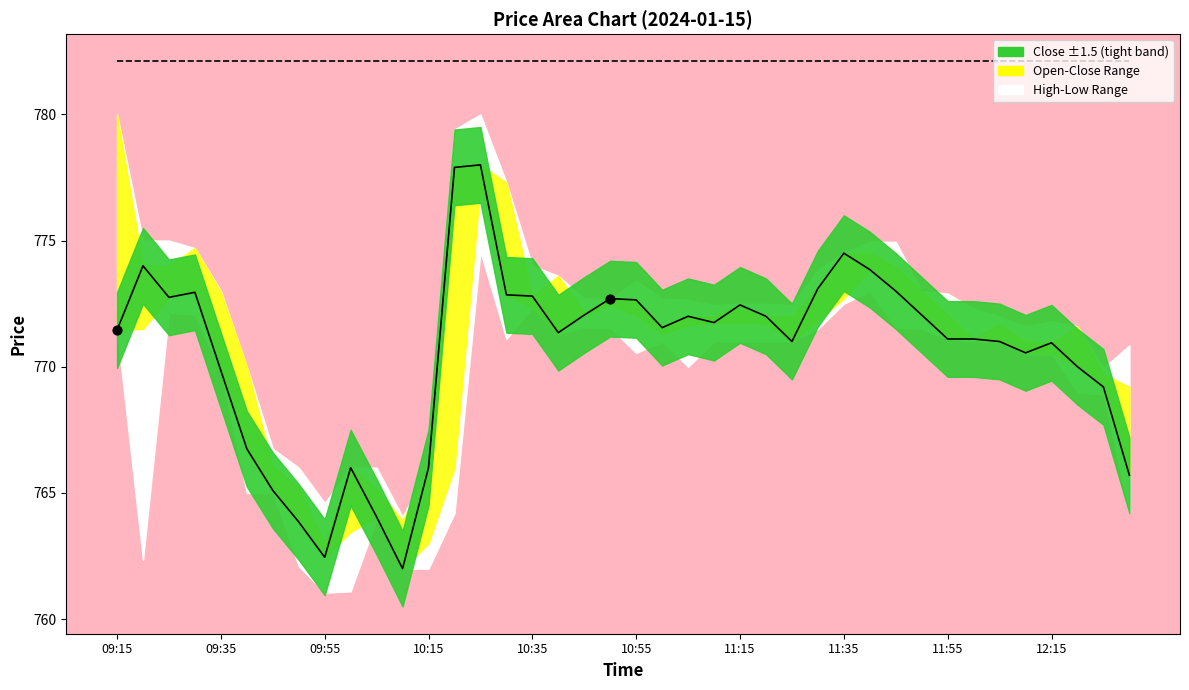

Is the value of Close at 23 greater than the value of OpenDay at 17?

No